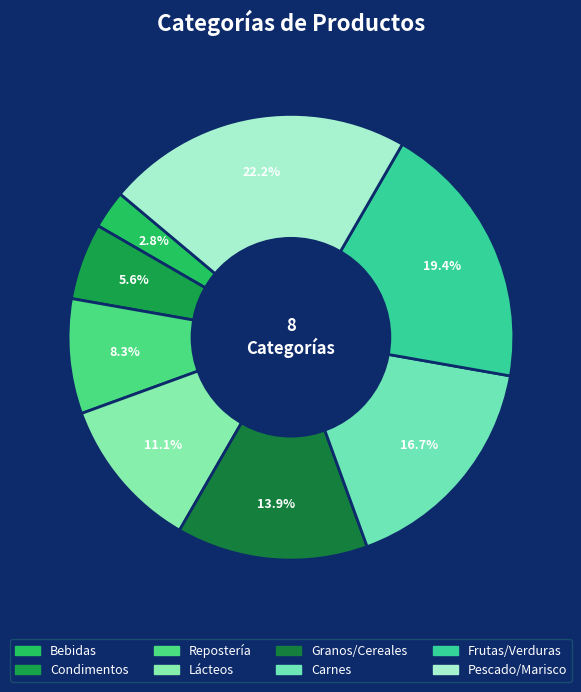

Which slice is the largest?

Pescado/Marisco